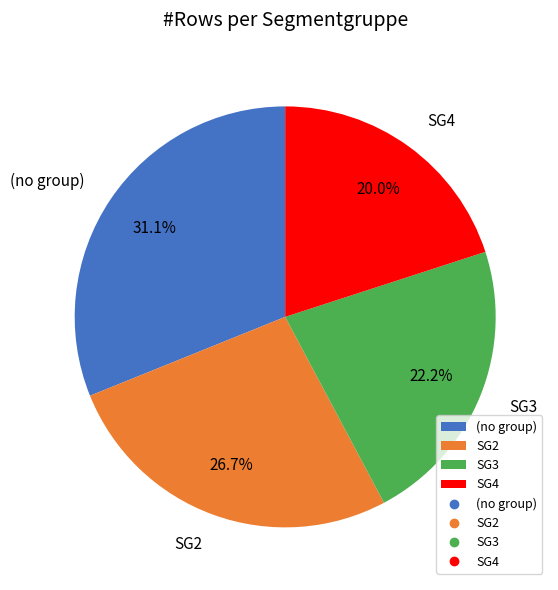

Is there a majority slice in this chart?

No